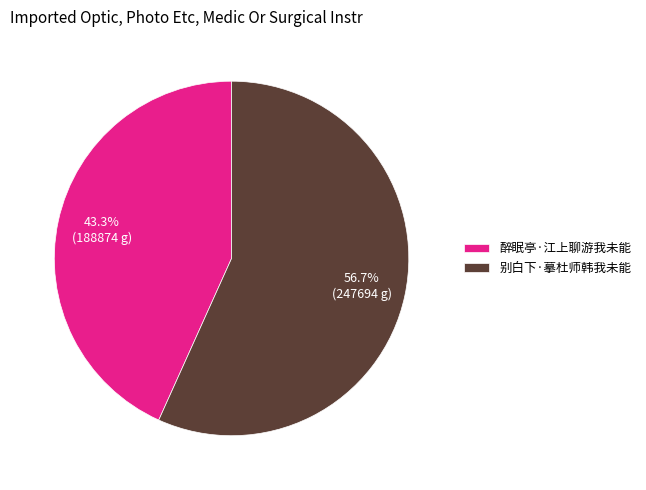

Rank the categories by value from lowest to highest.

醉眠亭·江上聊游我未能, 别白下·摹杜师韩我未能